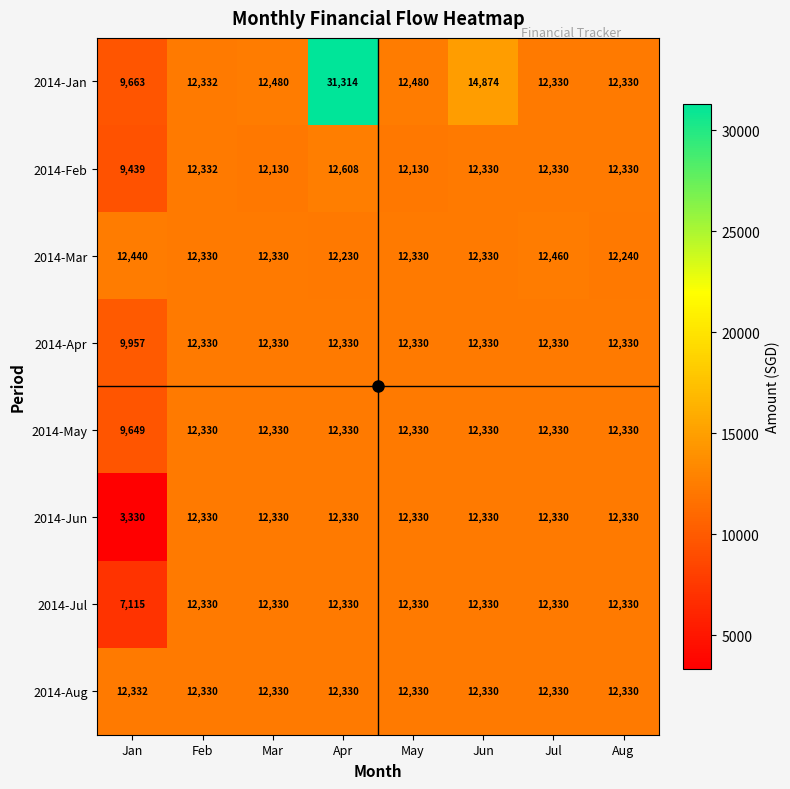

Between Jan and Apr, which series saw the biggest shift?

2014-Jan